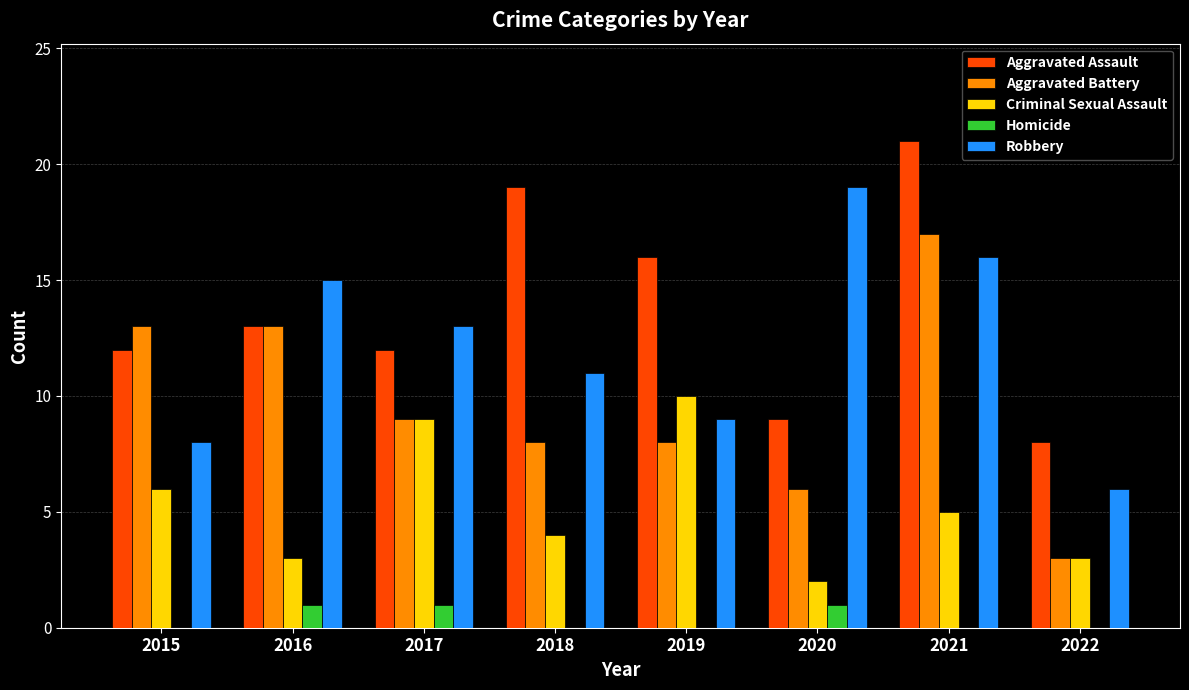

The Aggravated Battery series shows 13 at 2016. True or false?

True